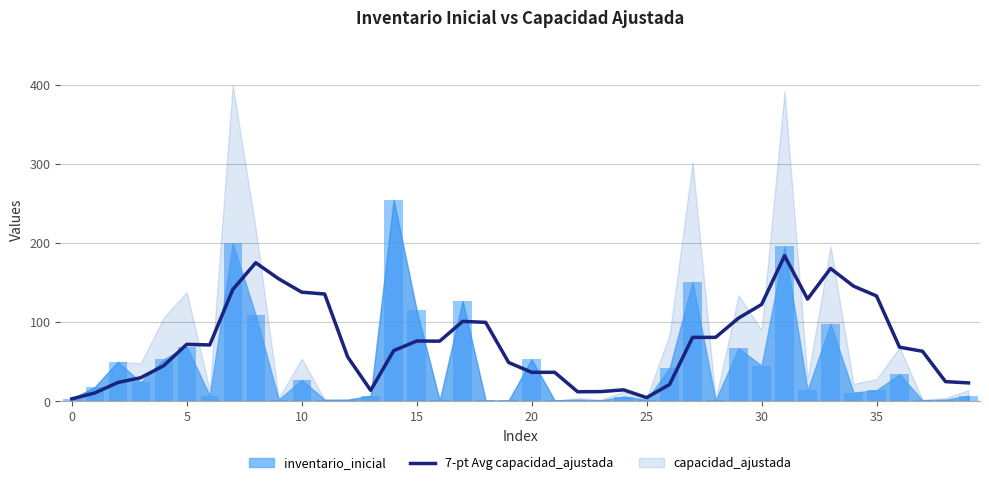

What is the highest value of the 7-pt Avg capacidad_ajustada series?

184.0